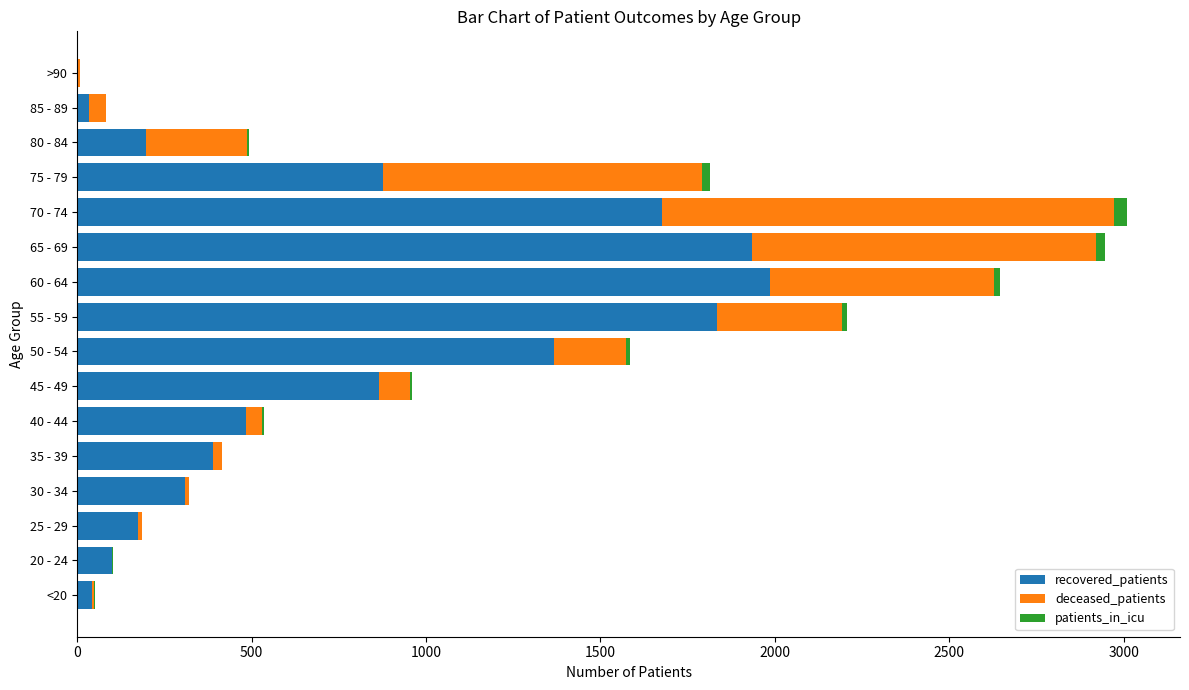

What is the maximum value for recovered_patients?

1986